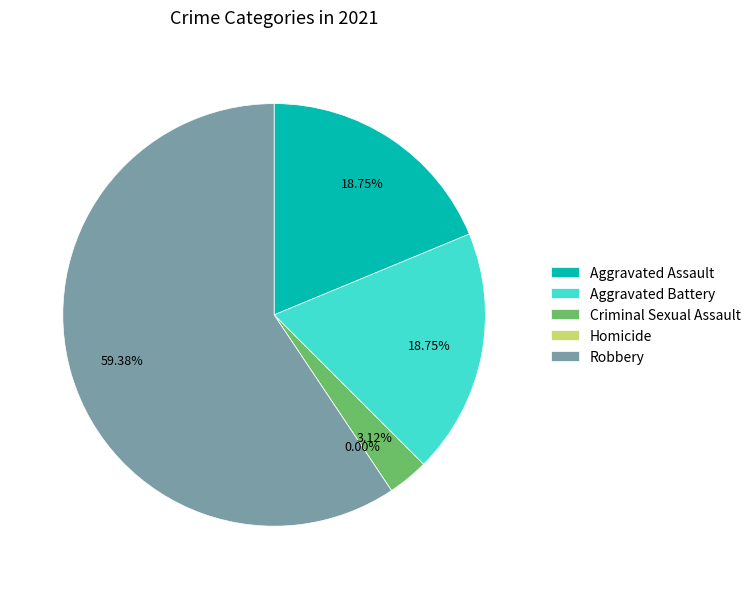

What is the largest slice in the pie chart?

Robbery